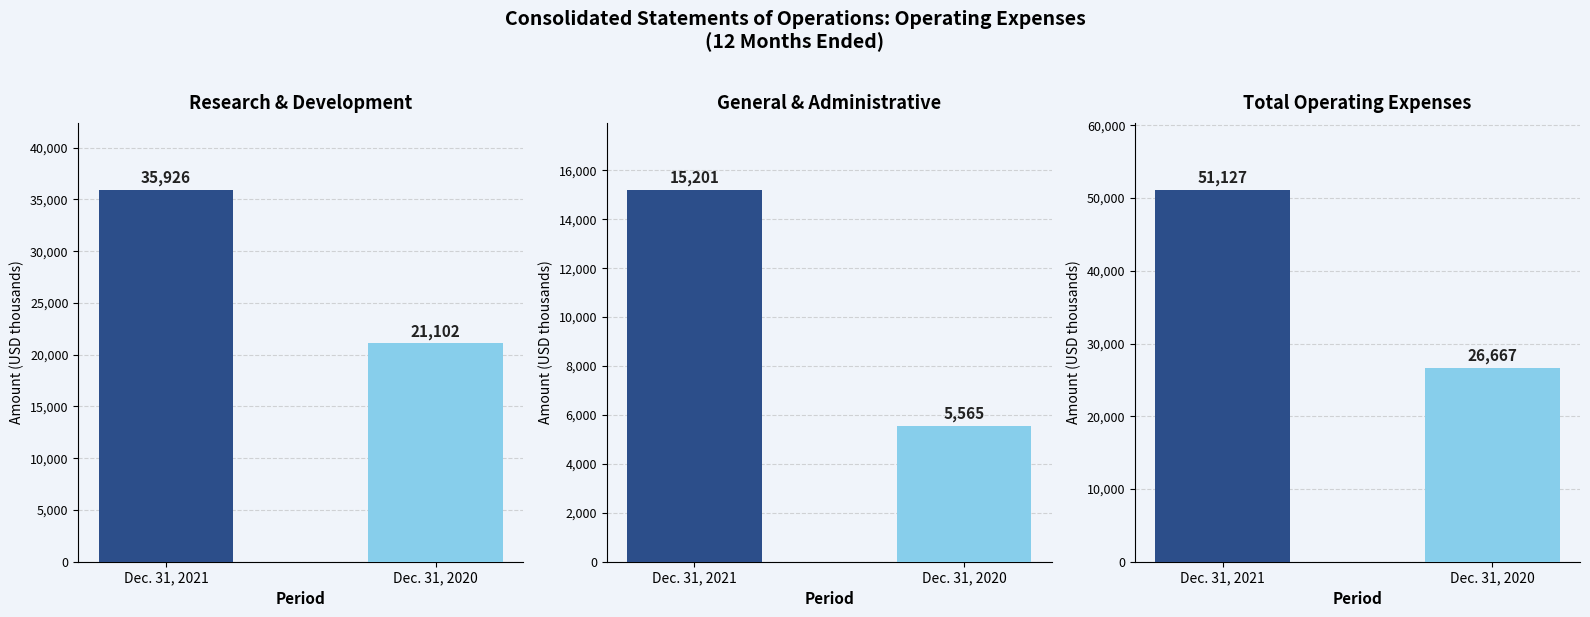

Between Dec. 31, 2021 and Dec. 31, 2020, which is larger?

Dec. 31, 2021